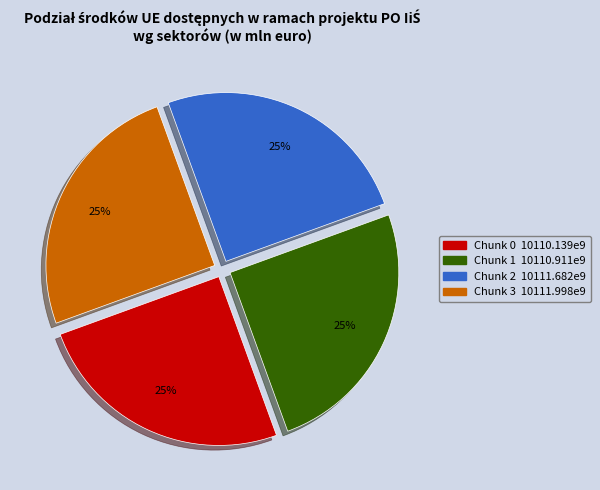

Is Chunk 0 the majority of the pie?

No